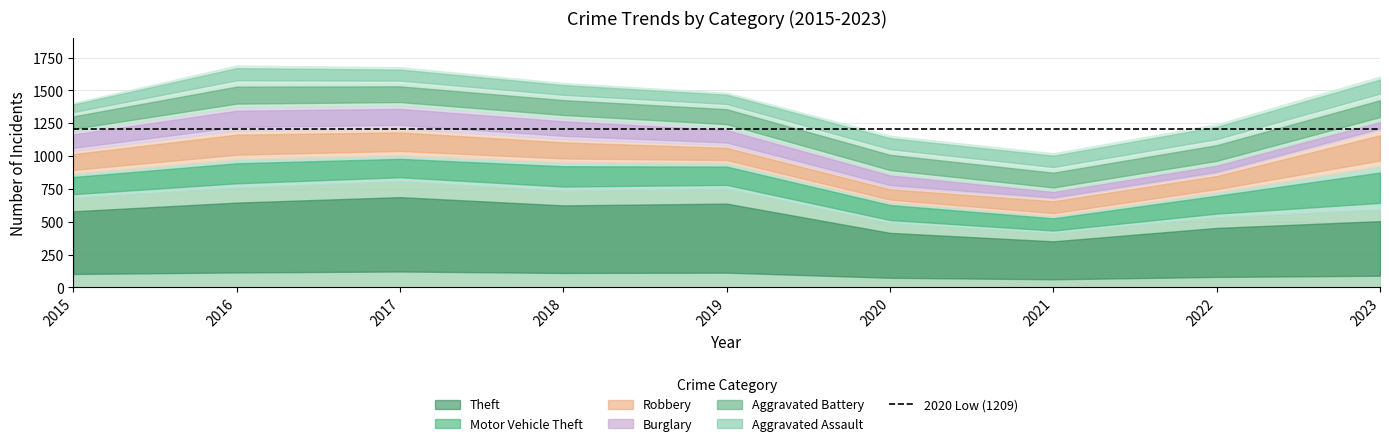

What is the value of the Robbery point at the 8th from the left?

143